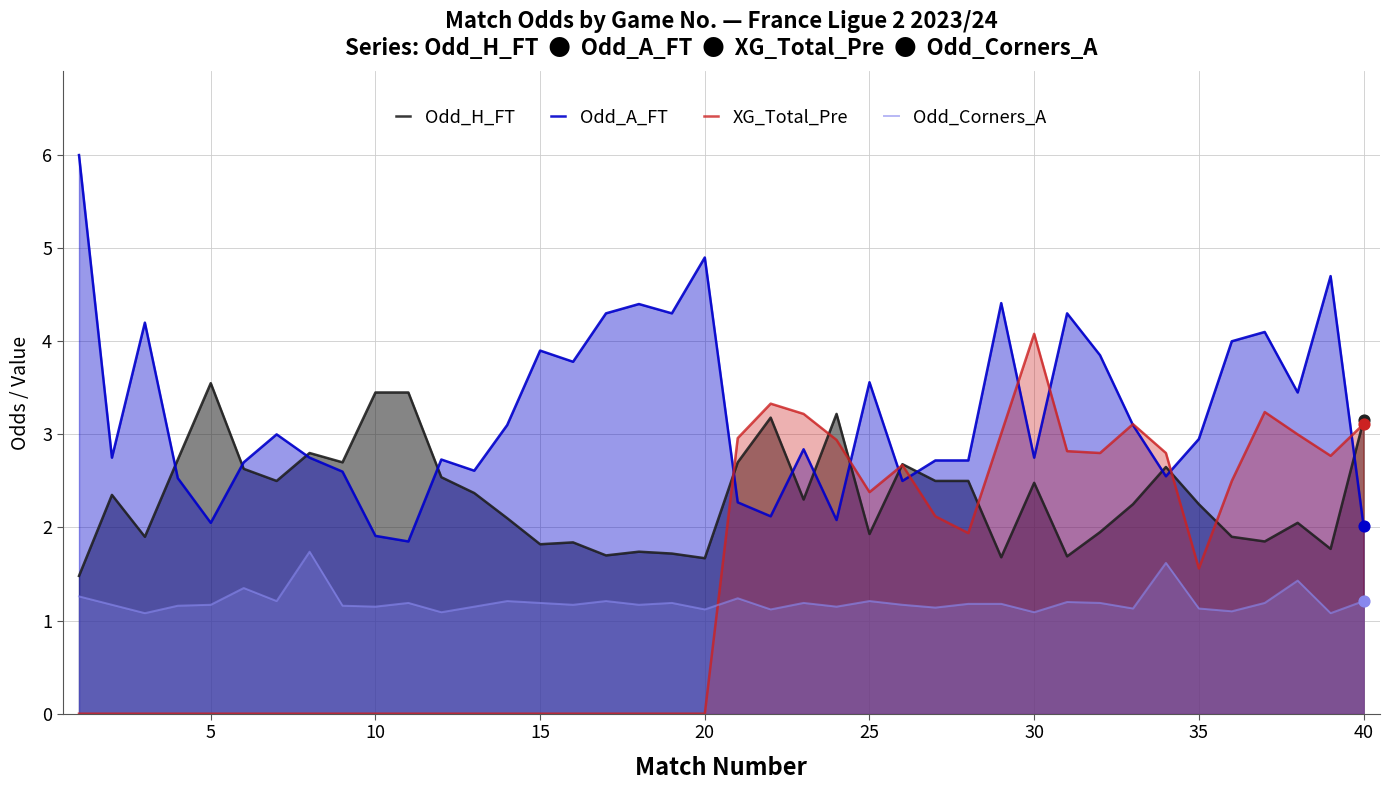

Which series contains the lowest Y value?

XG_Total_Pre